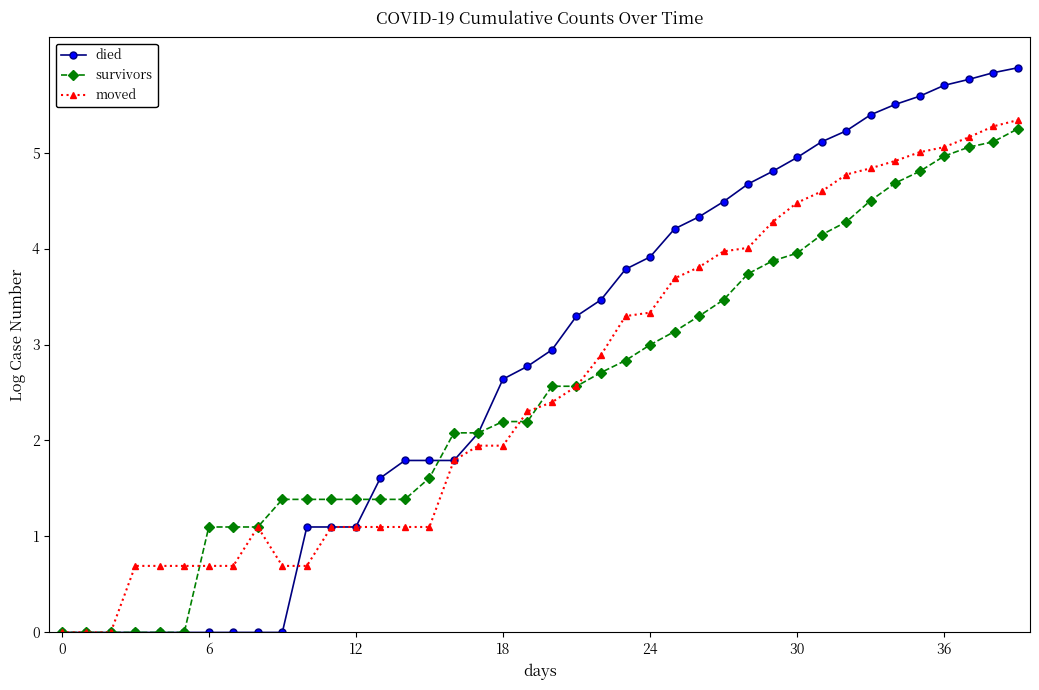

What is the value of the died point at the 25th from the left?

3.9